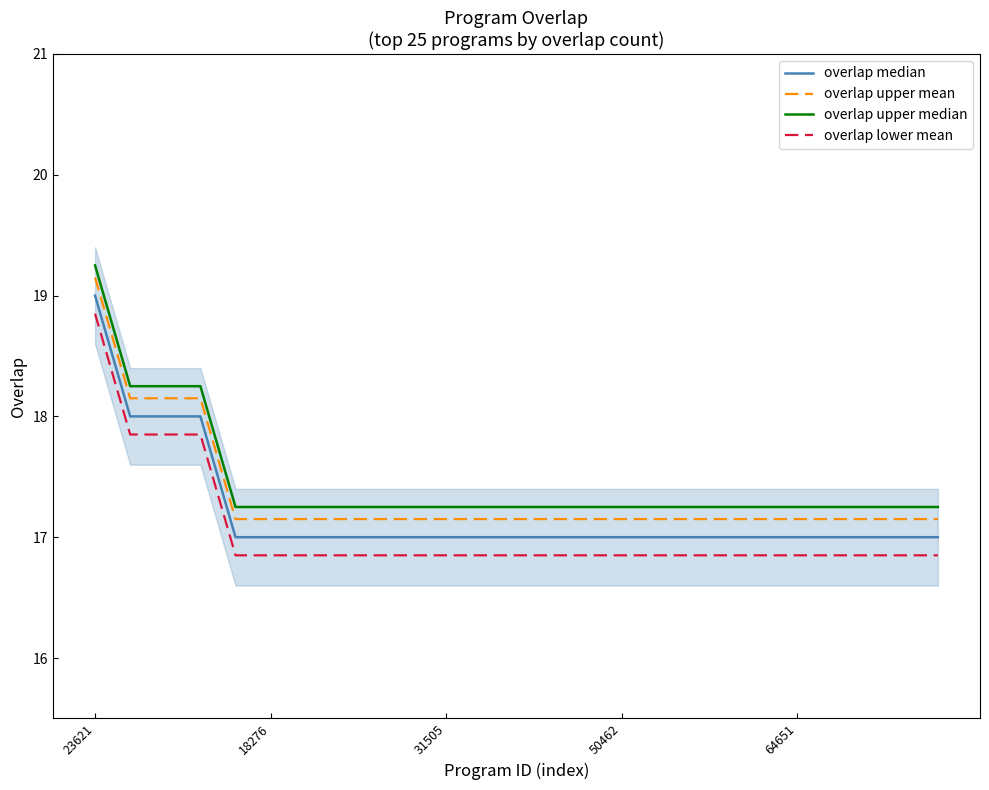

List the series in order of their overall mean, highest first.

overlap upper median, overlap upper mean, overlap median, overlap lower mean